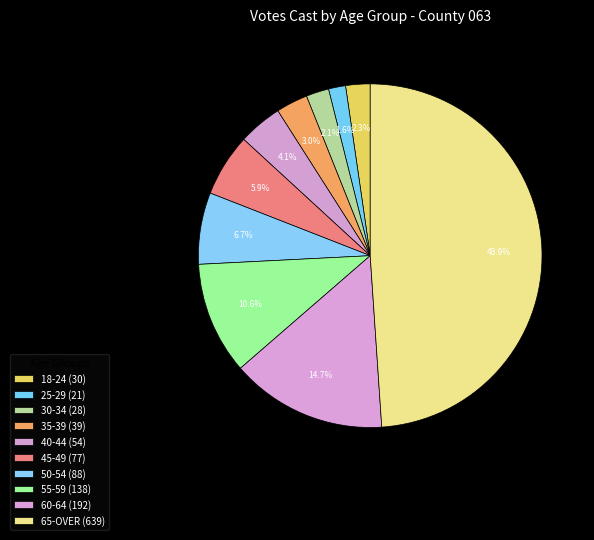

To the nearest percent, what is the difference between the largest and smallest slice percentages?

47%